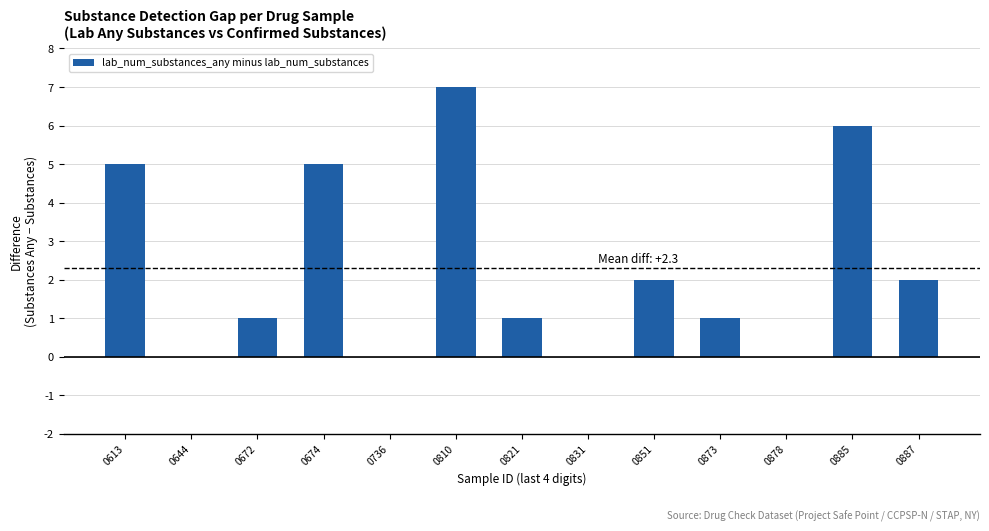

What is the approximate value at 0613?

5